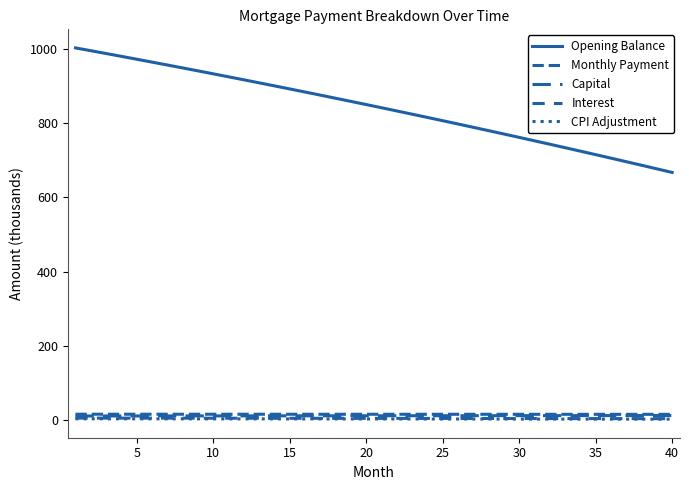

Is this an area chart (filled region under the line)?

No